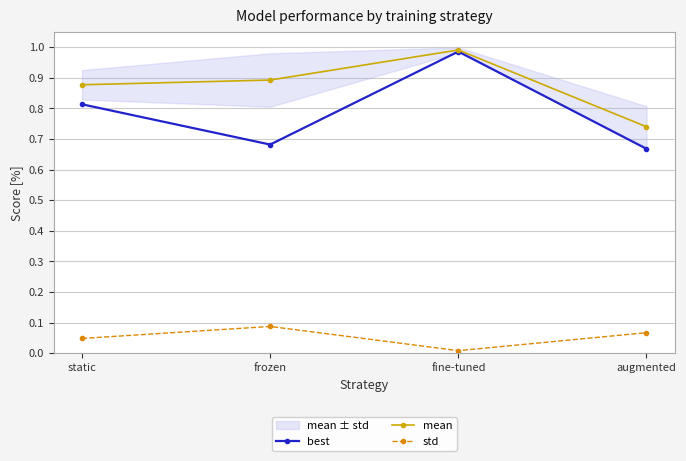

At which category is the sum across all series the highest?

fine-tuned